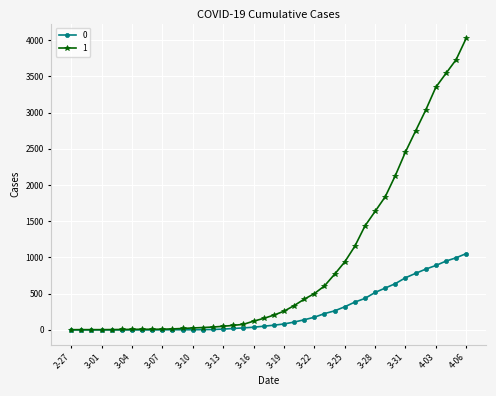

At how many categories does at least one series exceed 2365?

7